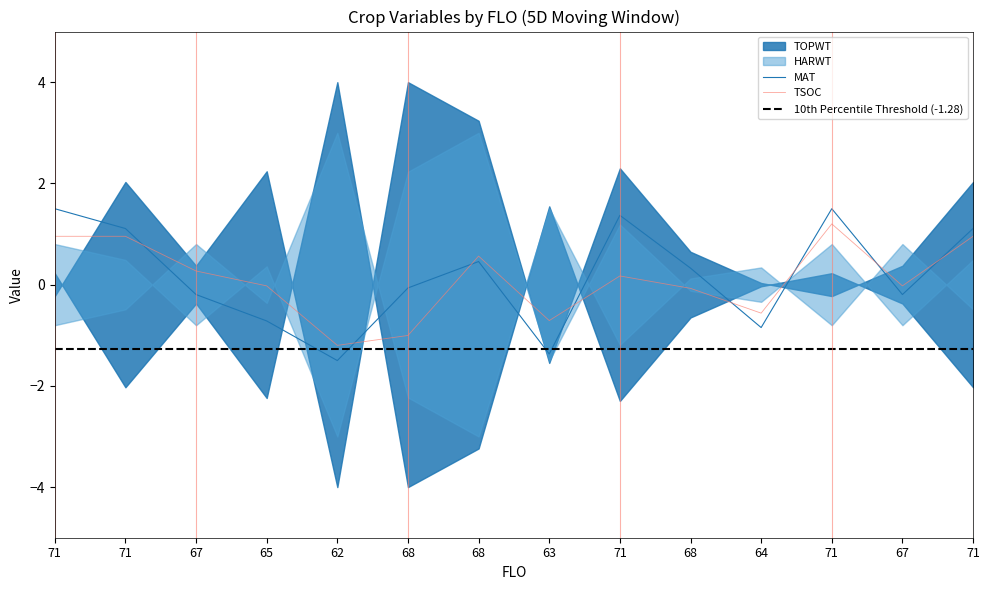

Which label corresponds to the largest value in the chart?

71